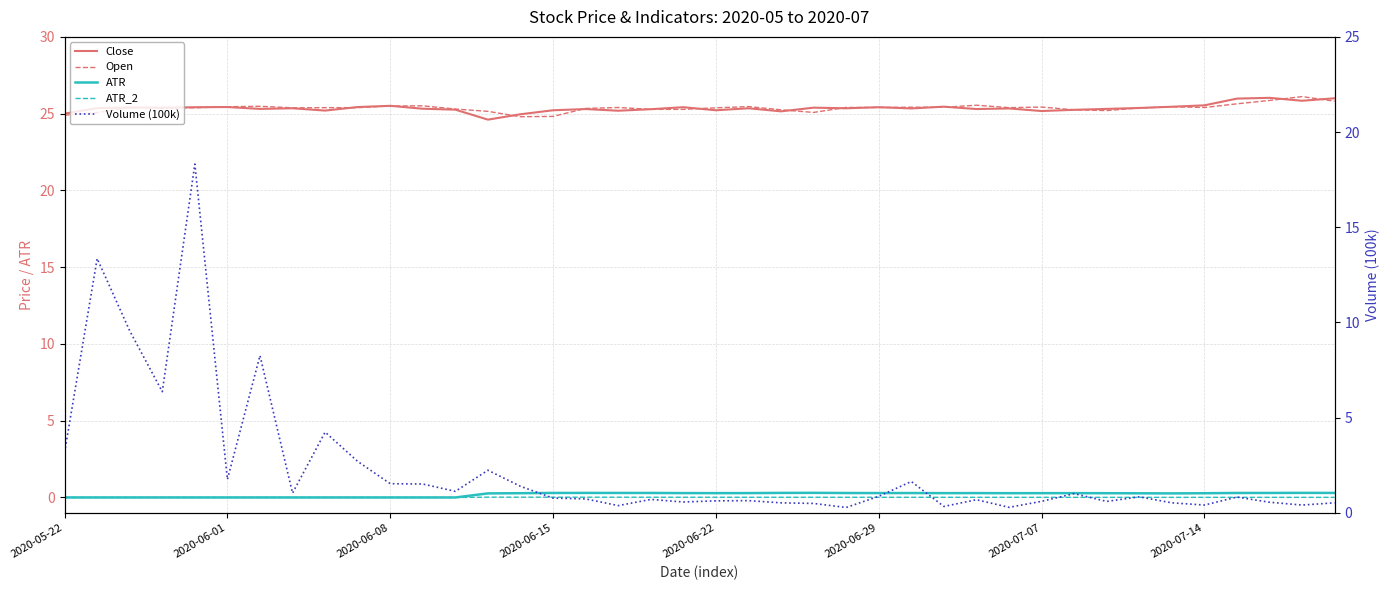

How many distinct data groups are displayed?

5